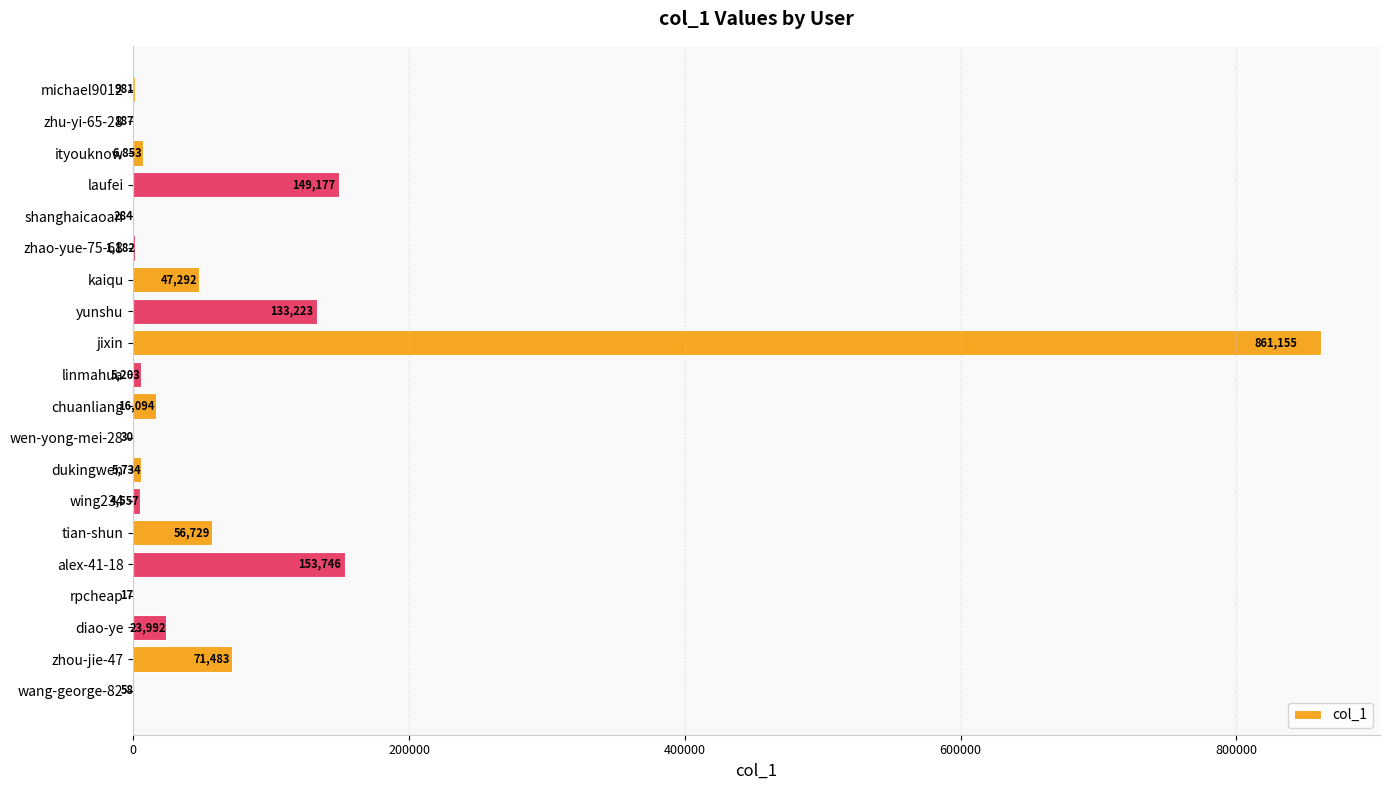

Approximately how many times larger is the value at chuanliang compared to wing234?

3.5